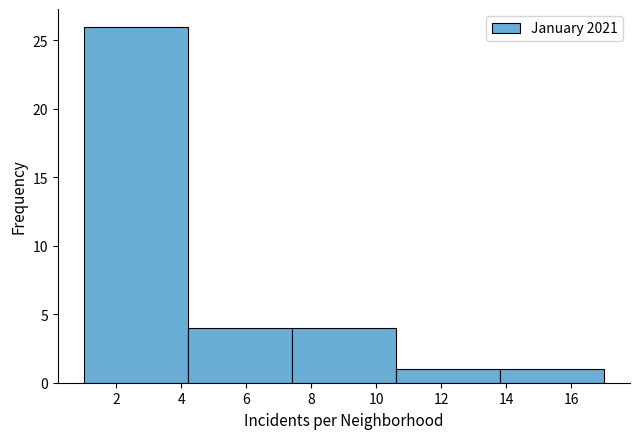

Reading left to right, list every bar in this chart as the range it spans on the x-axis followed by its height. The values are not printed on the chart, so give them approximately, as read against the axis.

1.0 to 4.2: 26
4.2 to 7.4: 4
7.4 to 10.6: 4
10.6 to 13.8: 1
13.8 to 17.0: 1